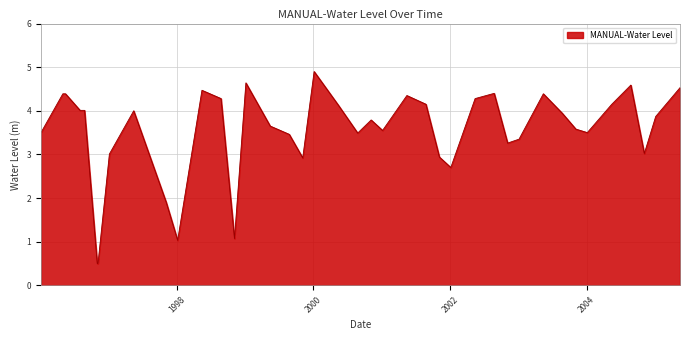

What is the maximum value shown in the chart?

4.9